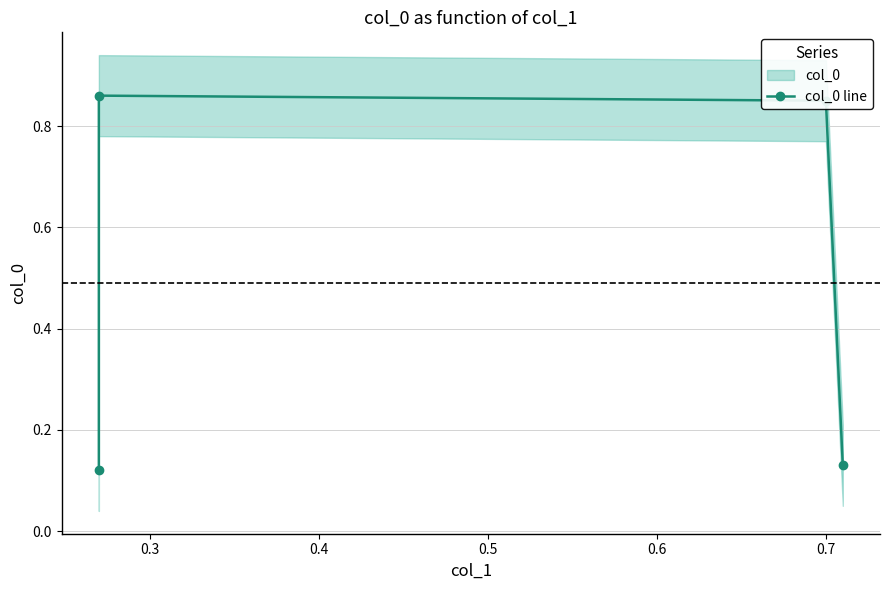

What is the difference between the values at 0.3 and 0.5?

0.7